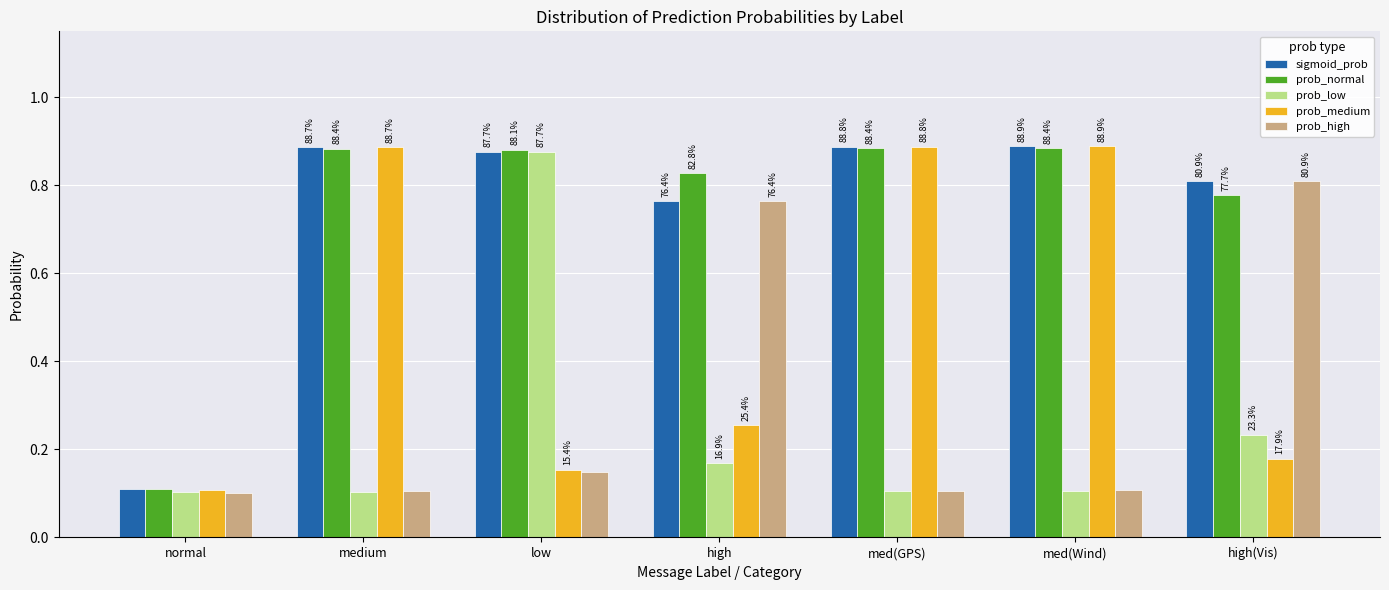

How many bars are there in total?

35